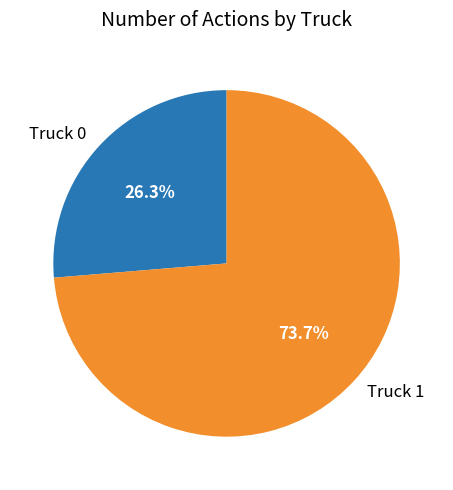

The Truck 1 slice represents 74% of the pie. True or false?

True